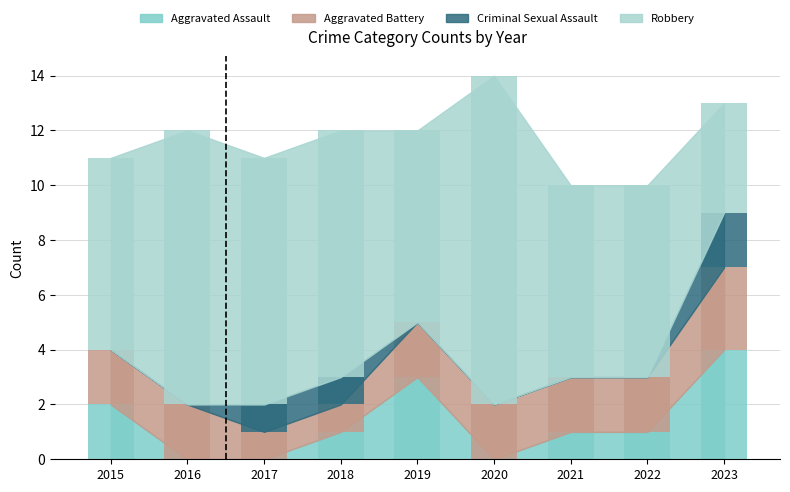

Which series has the largest total across all categories?

Robbery